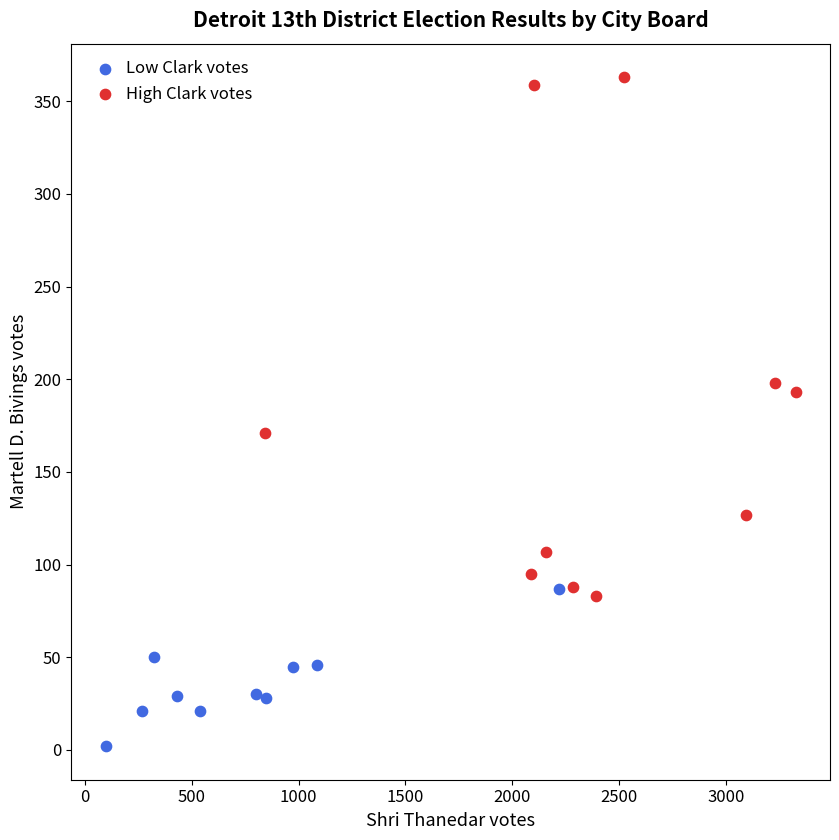

Which series contains the highest Y value?

High Clark votes